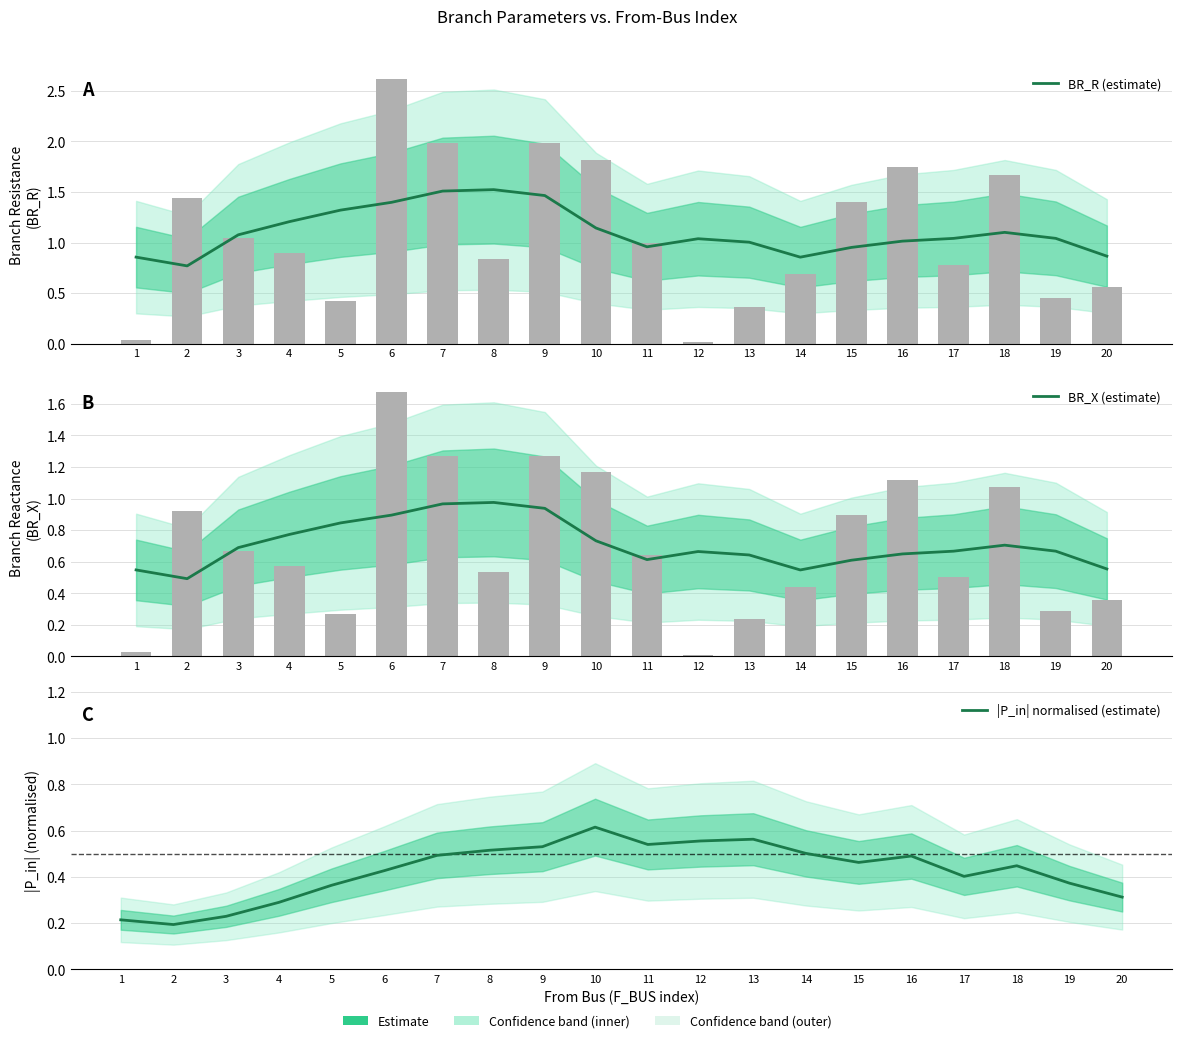

Where is BR_X (estimate) nearest to the value 0?

2